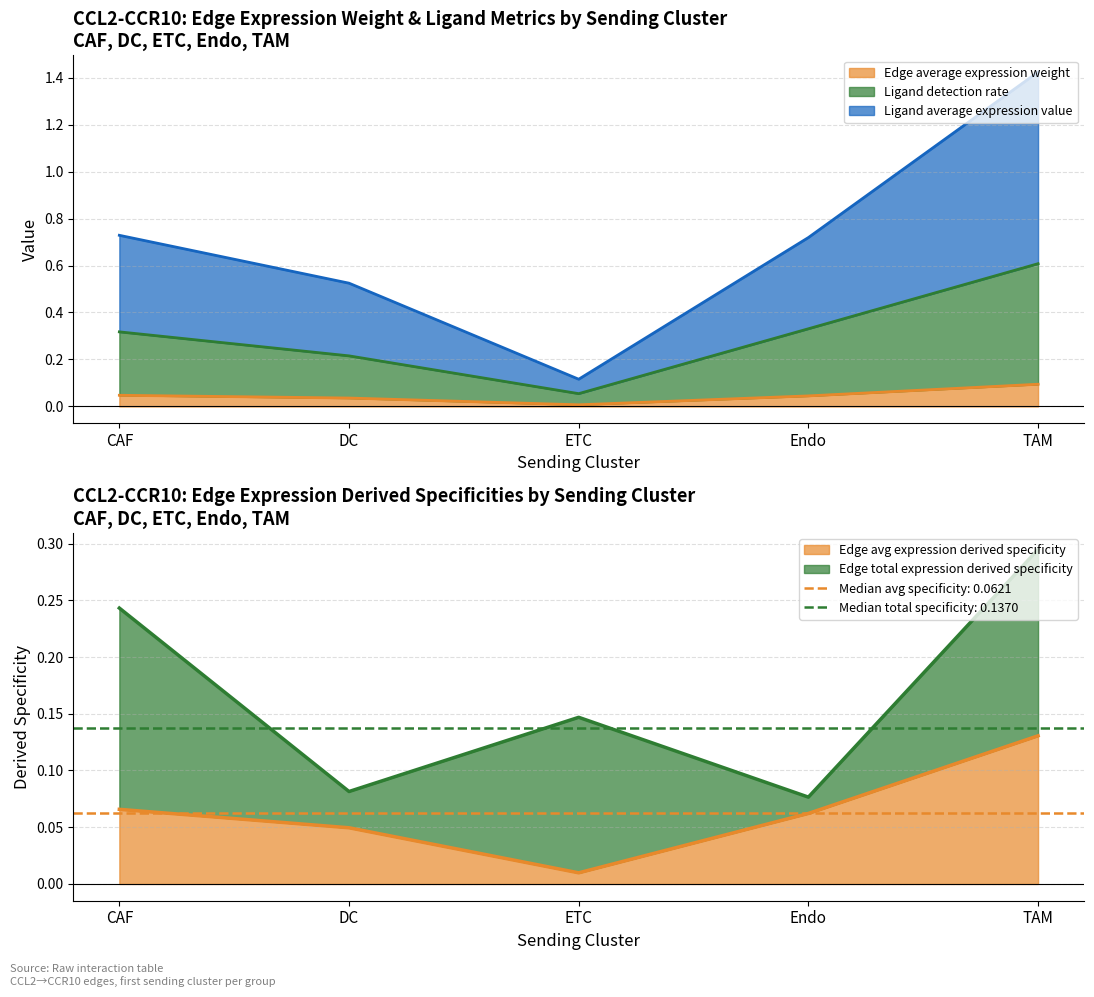

Does the chart have visible grid lines?

Yes